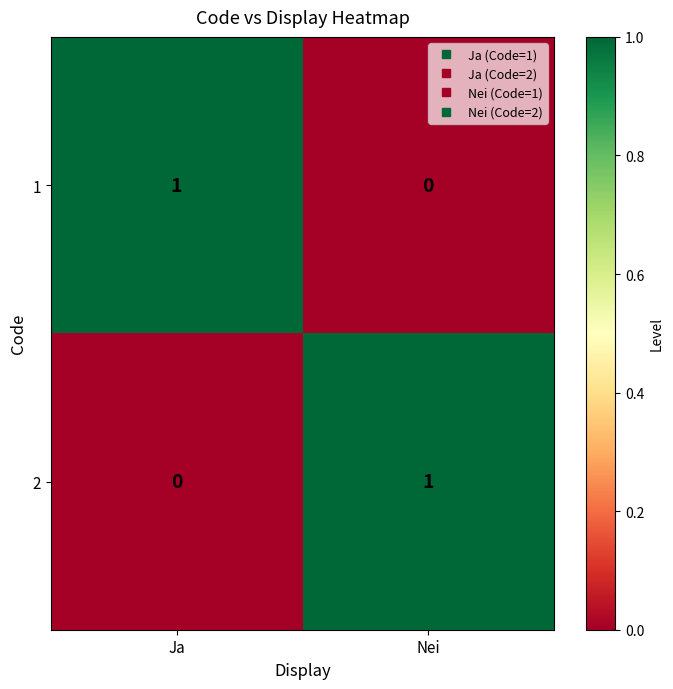

The value of 1 at Ja is 1. True or false?

True